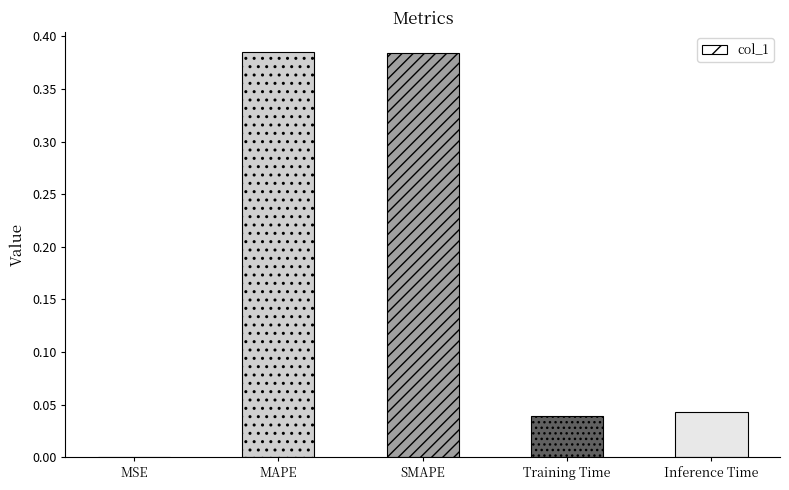

Which has a higher value, MSE or Inference Time?

Inference Time